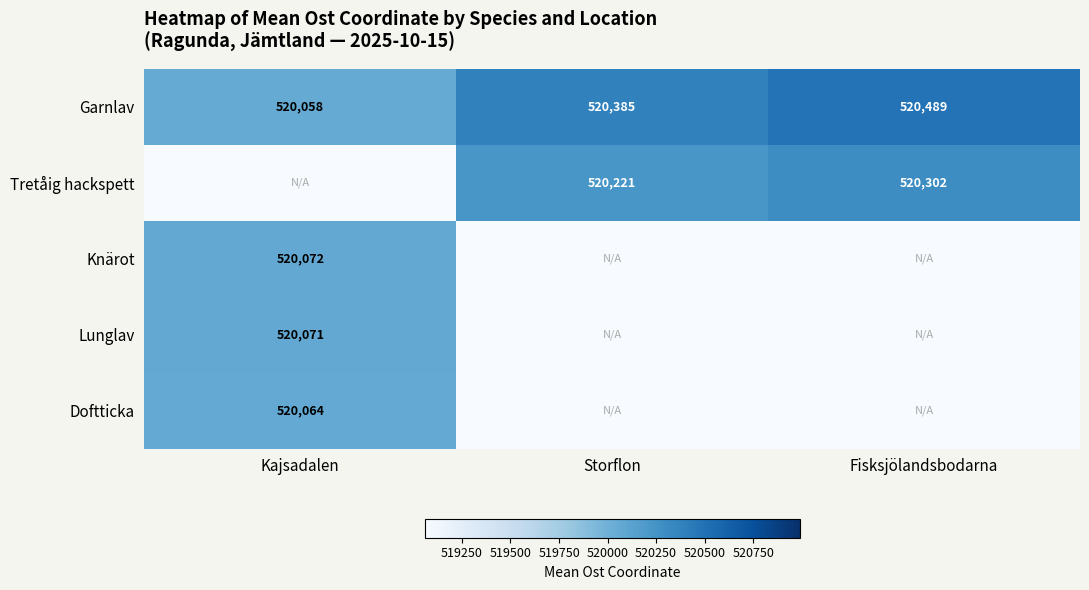

The value of Doftticka at Kajsadalen is 520064. True or false?

True